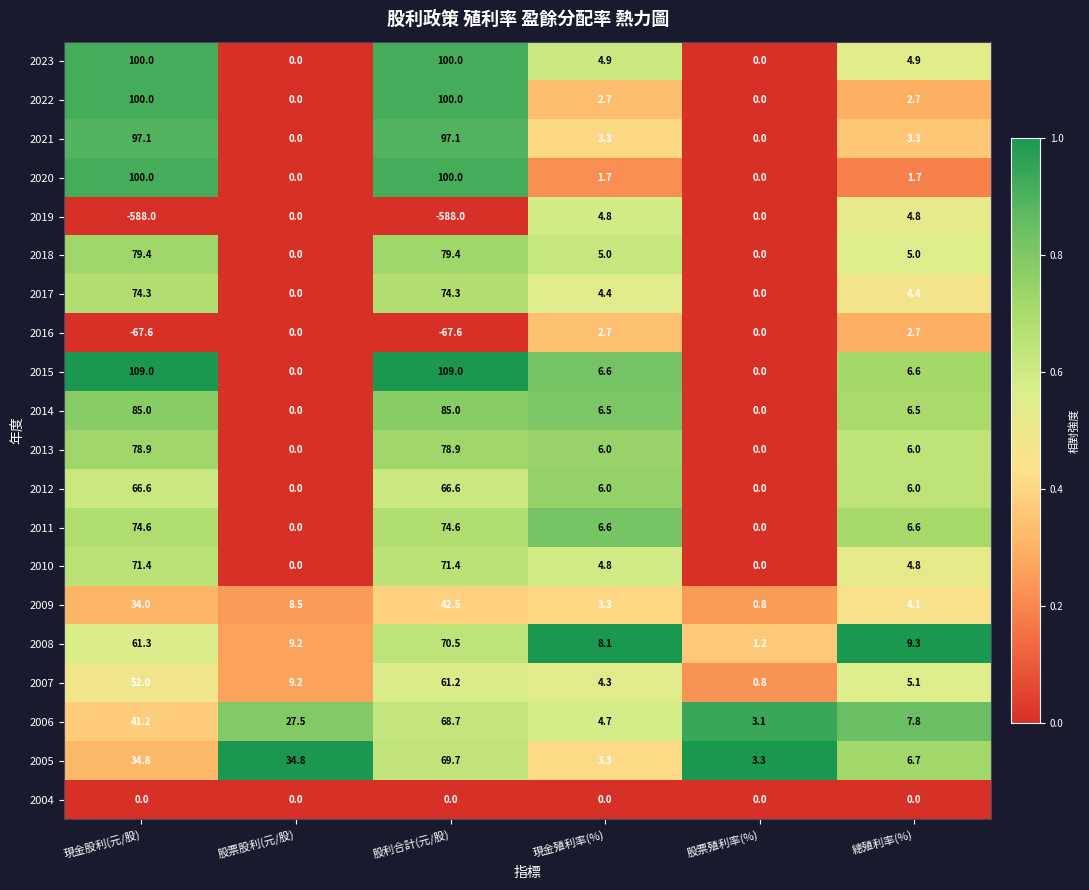

What is the difference between the 2023 values at 股票殖利率(%) and 現金殖利率(%)?

4.9